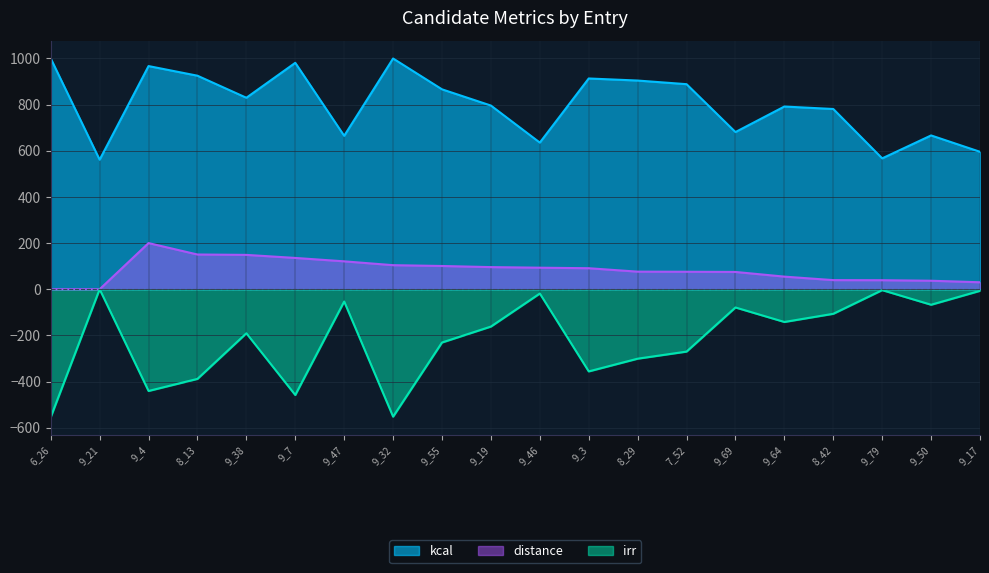

What is the maximum value shown in the chart?

1000.0